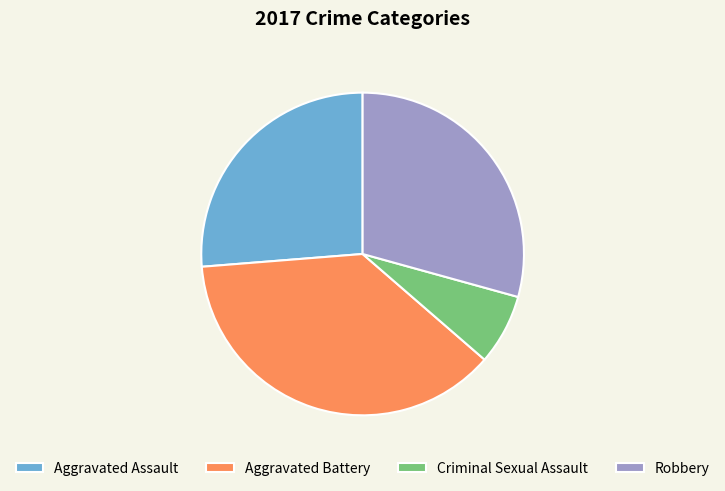

Approximately how many times larger is the value at Aggravated Assault compared to Robbery?

0.9